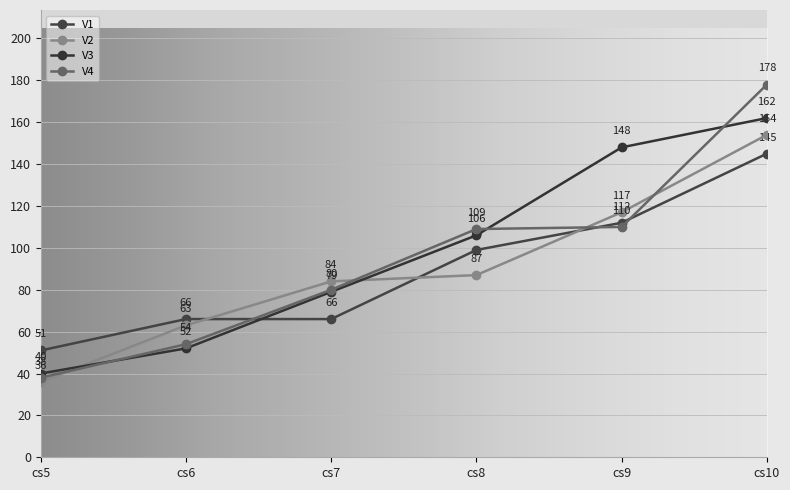

Between cs6 and cs7, which series saw the biggest shift?

V3